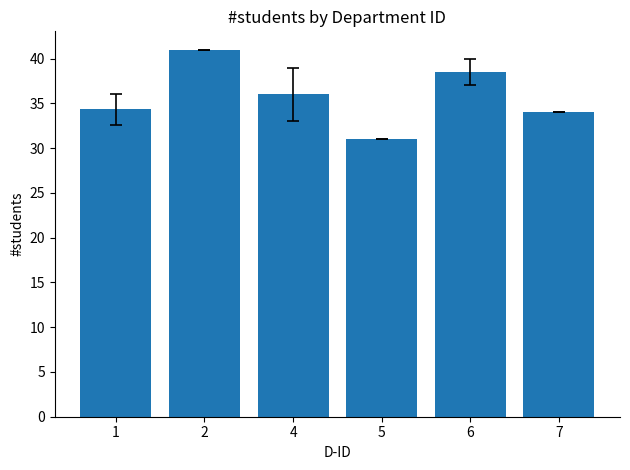

What is the change in value from 2 to 5?

-10.0